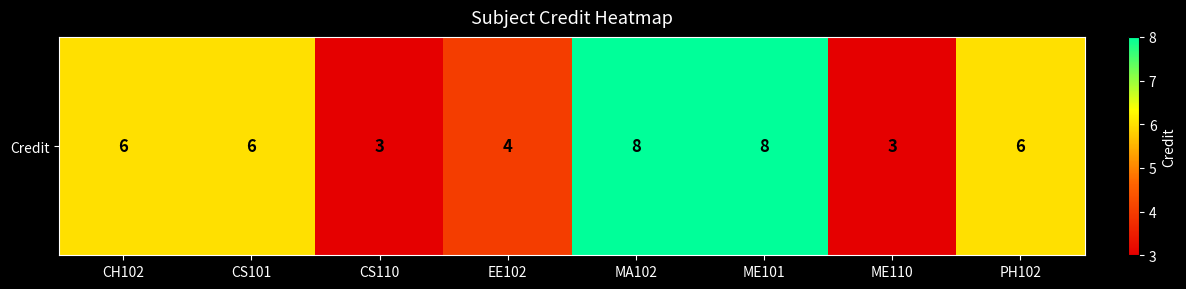

Between CS110 and CS101, which is larger?

CS101